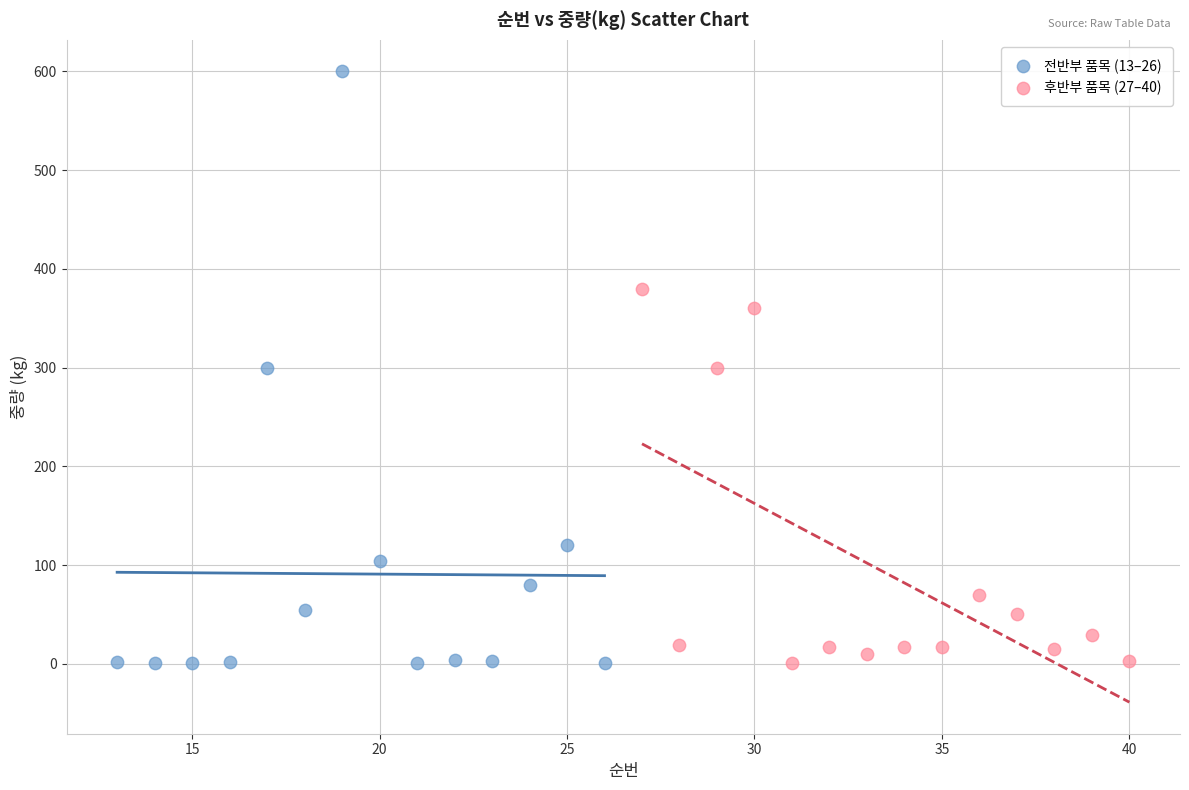

Which series contains the highest Y value?

전반부 품목 (13–26)